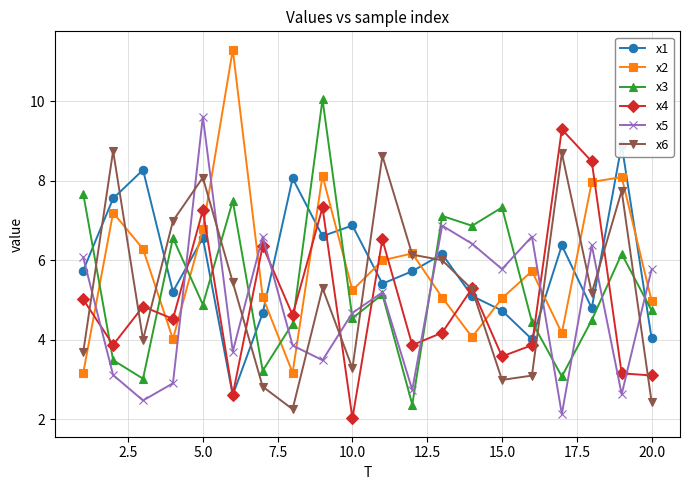

True or false: x4 has a value of 7.3 at 5.0.

True